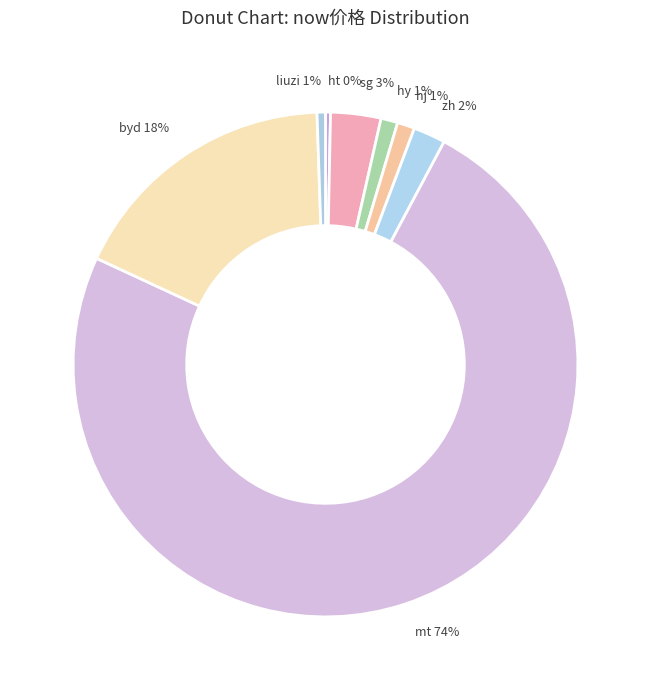

To the nearest percent, what is the combined percentage of byd and hy?

19%